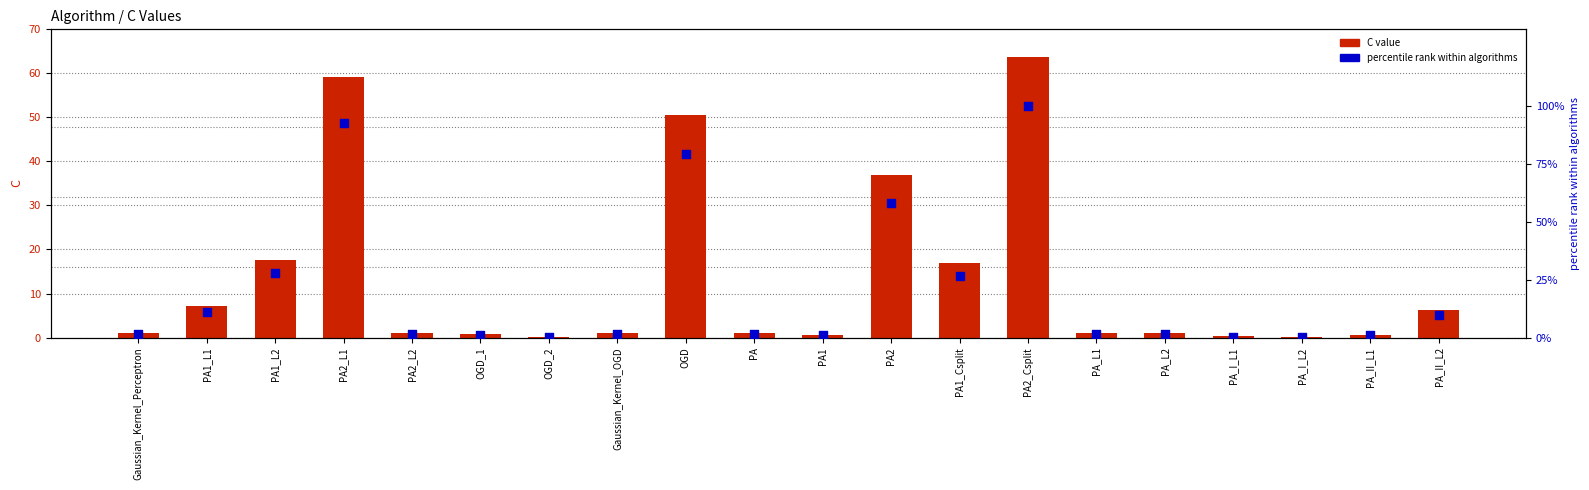

Which series contains the lowest Y value?

C